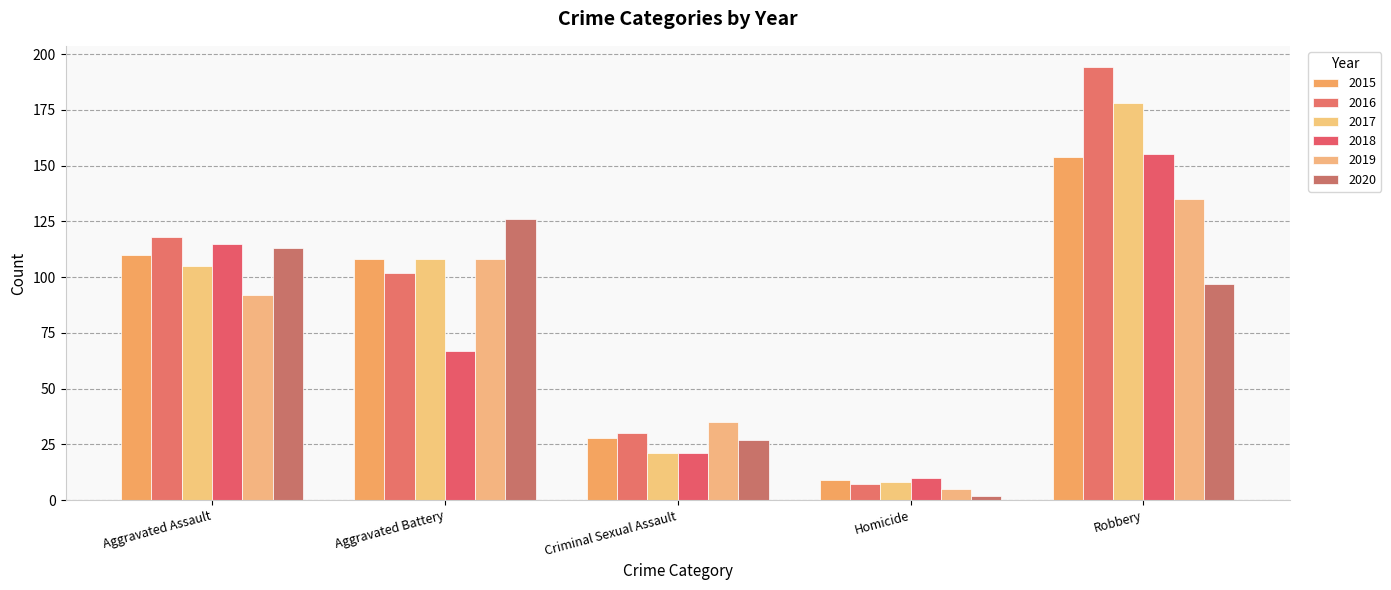

What is the highest value of the 2017 series?

178